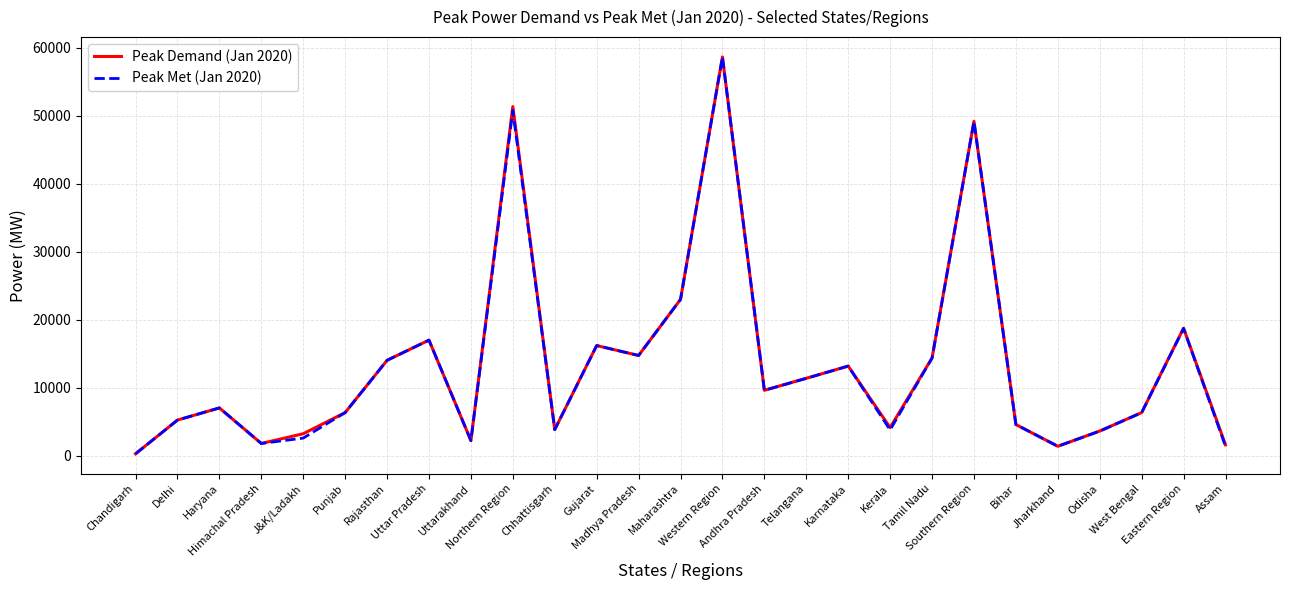

What are all the series names shown in the legend?

Peak Demand (Jan 2020), Peak Met (Jan 2020)